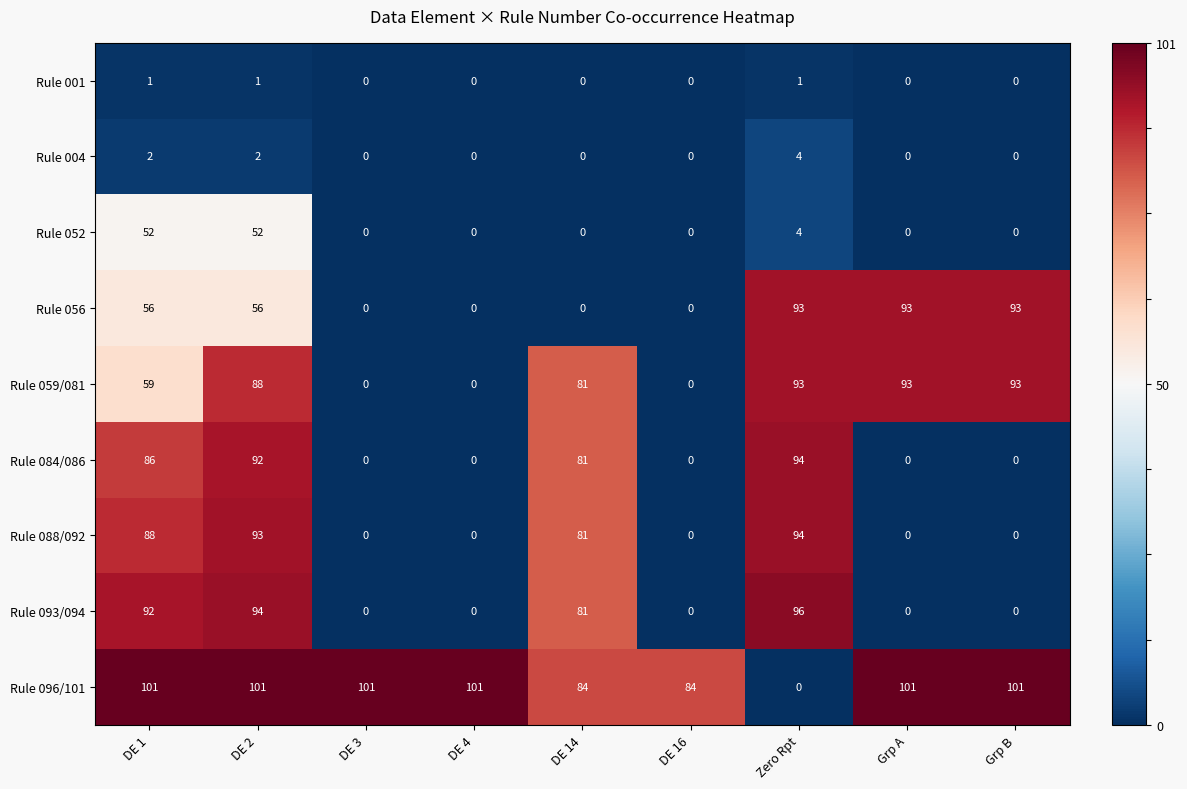

What is the sum of all Rule 001 values?

3